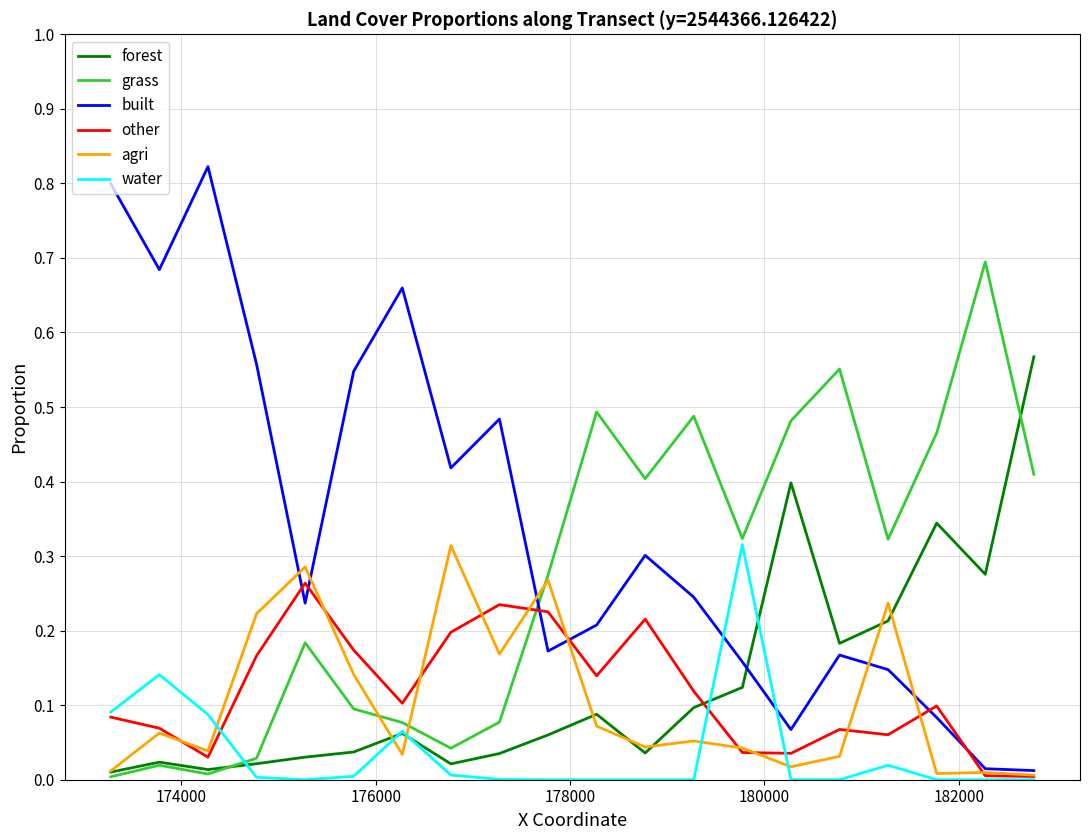

Which series has the largest range (max minus min)?

built